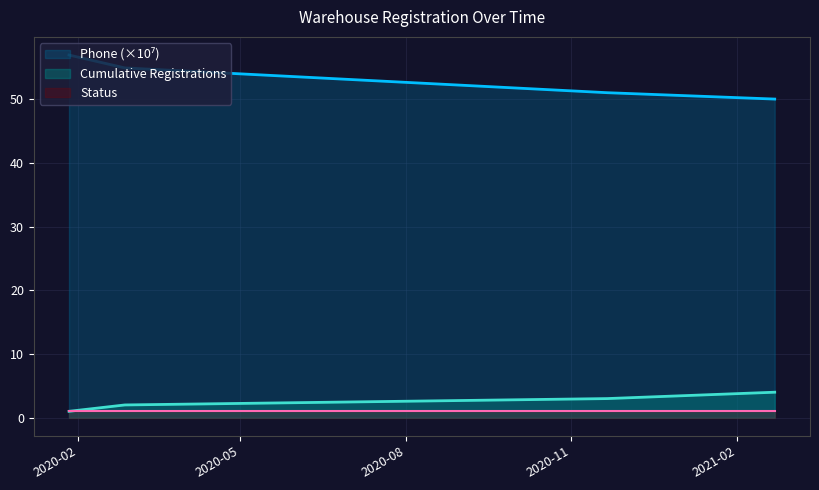

The value at 2020-02-27 is 54.9. True or false?

True